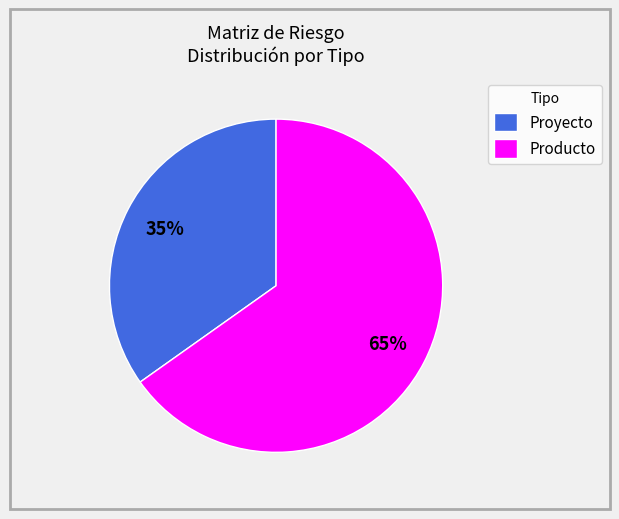

To the nearest percent, what portion does Producto represent?

65%